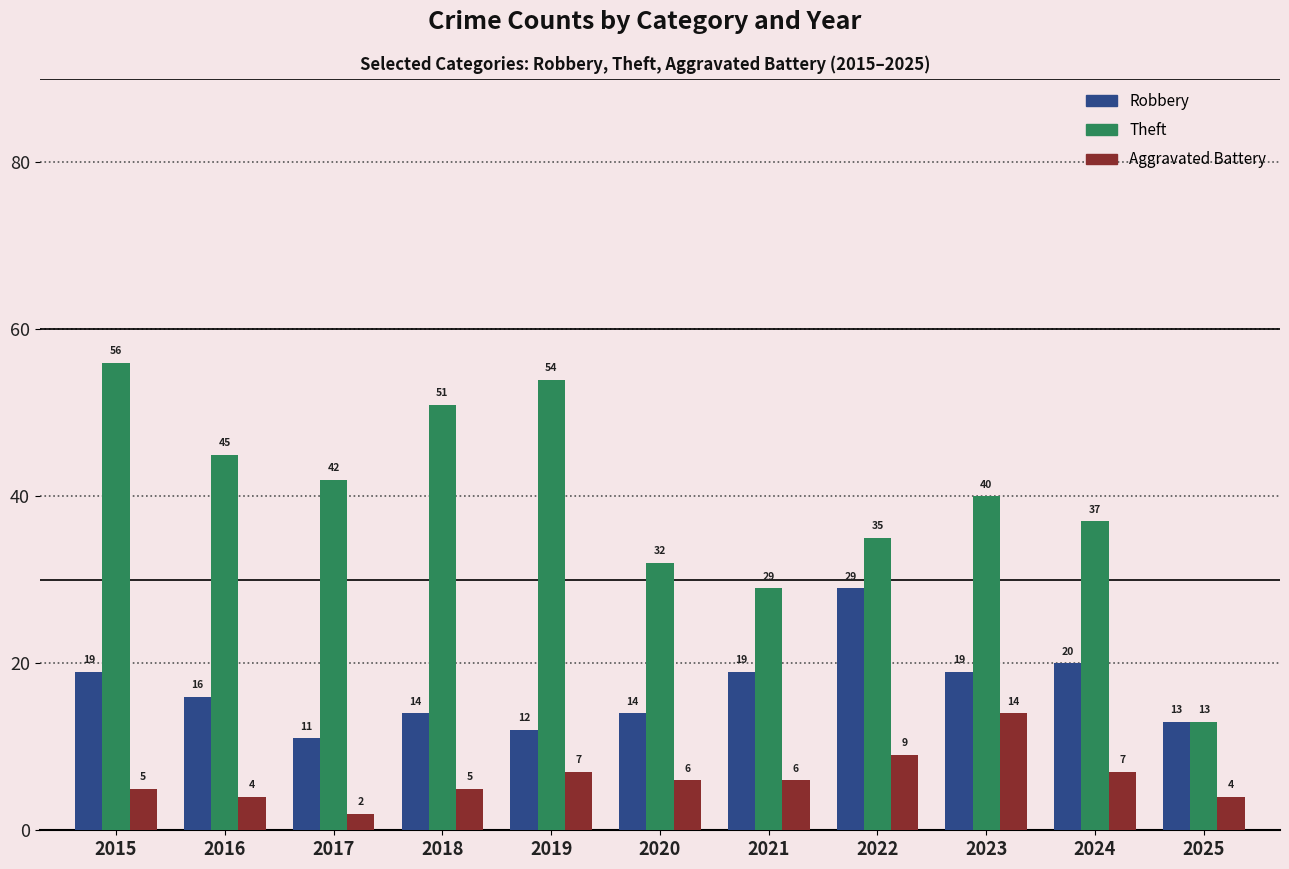

At which label does Theft reach its peak?

2015